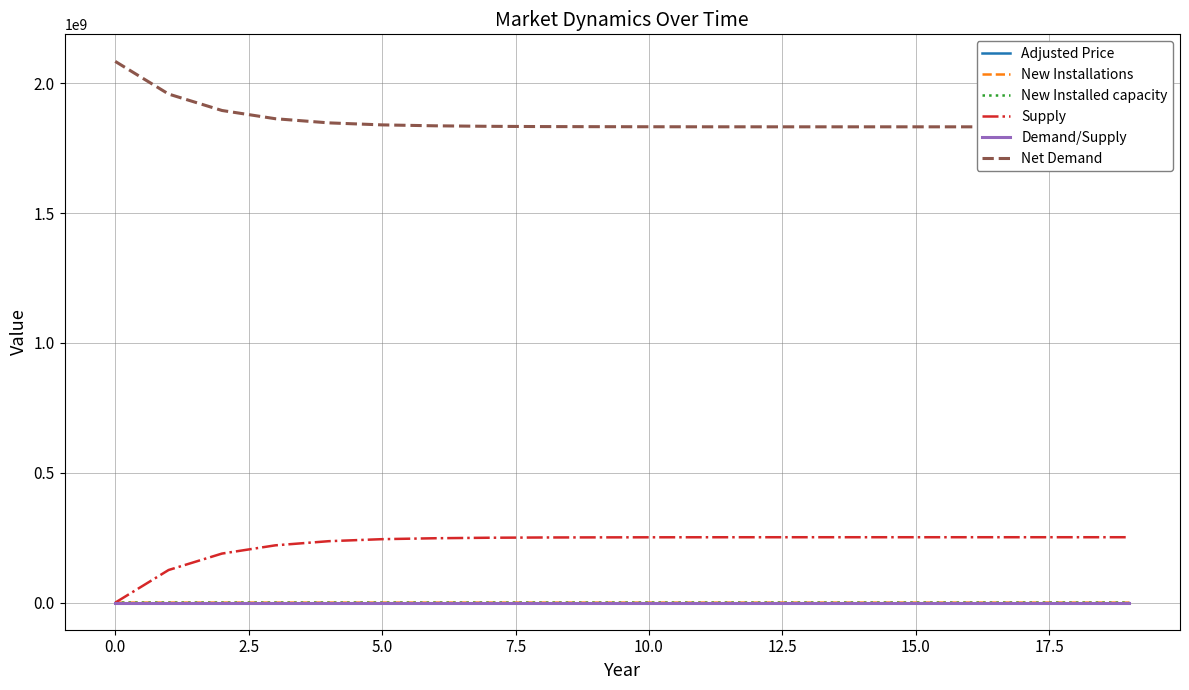

True or false: Adjusted Price and Net Demand cross at least once.

False